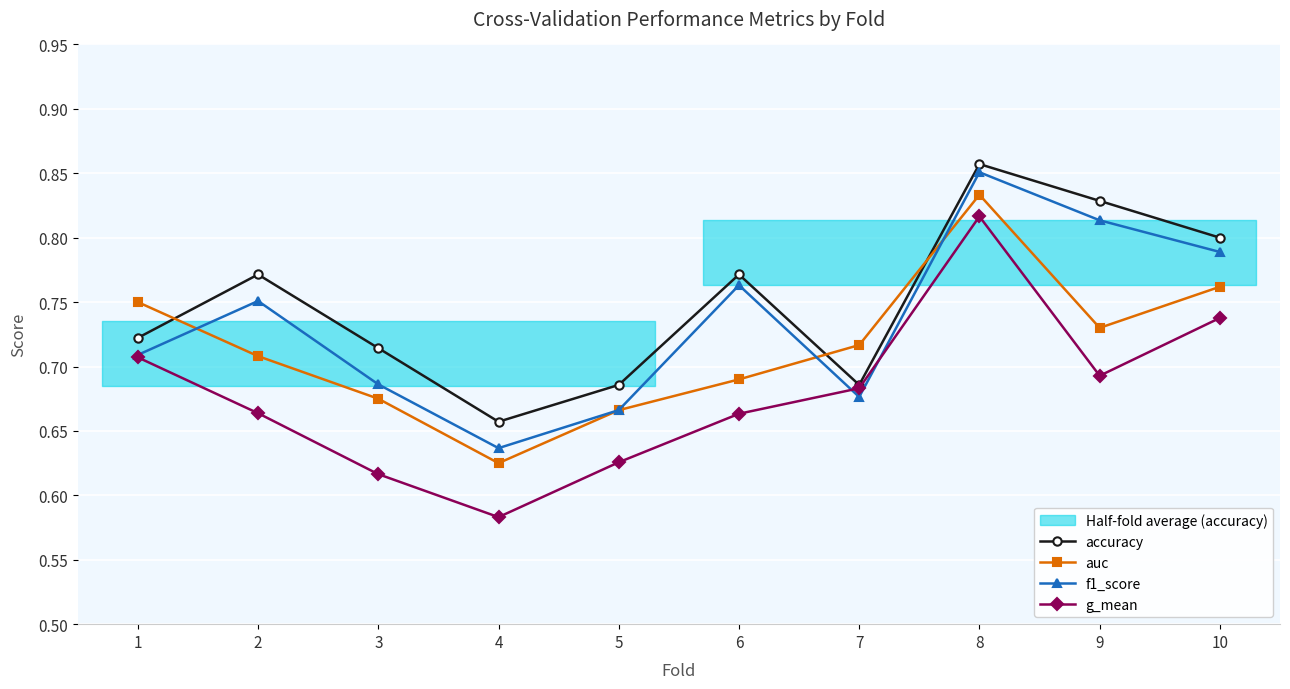

What is the difference between the highest and lowest values at 6?

0.1